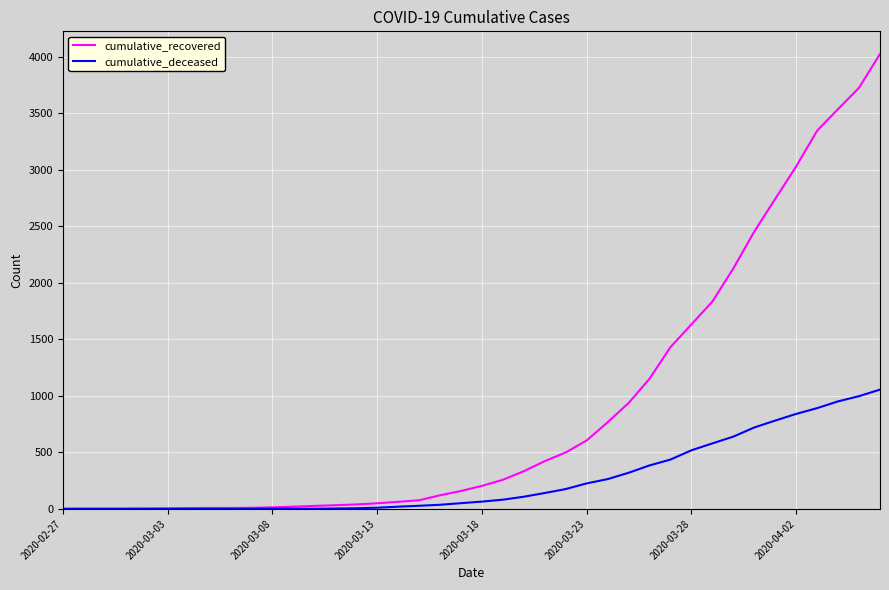

What is the highest value of the cumulative_recovered series?

4025